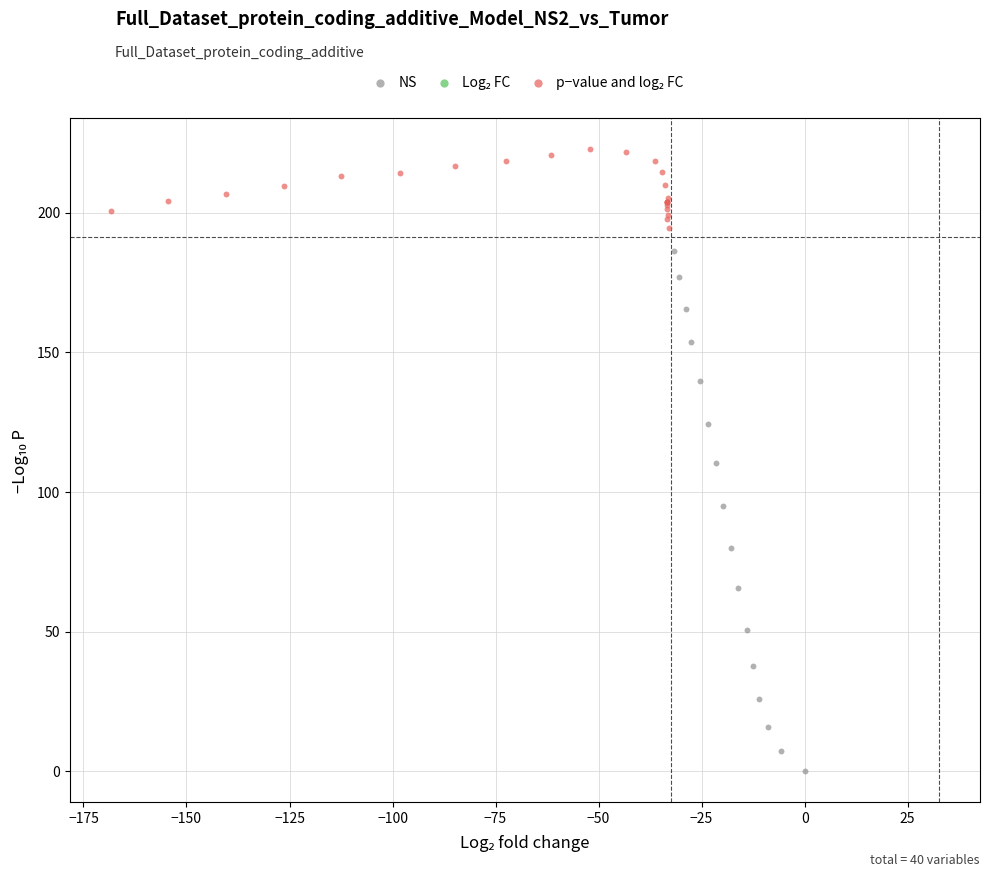

Which series reaches the minimum Y coordinate?

NS